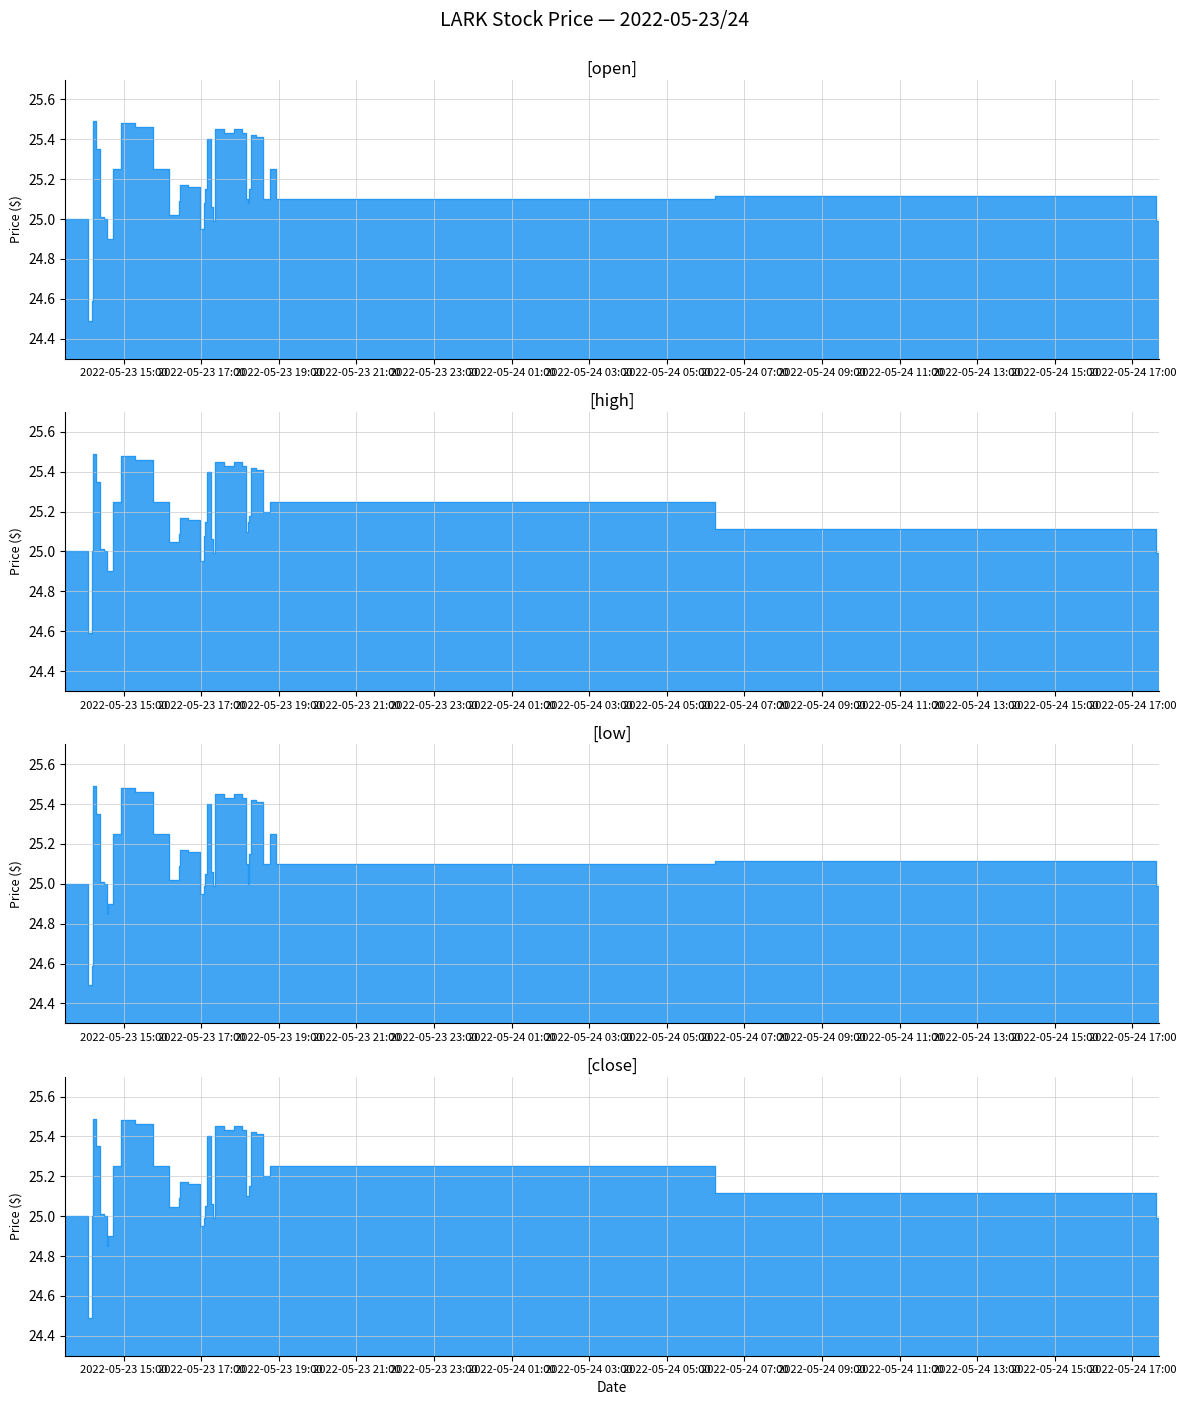

What is the minimum value shown in the chart?

24.5